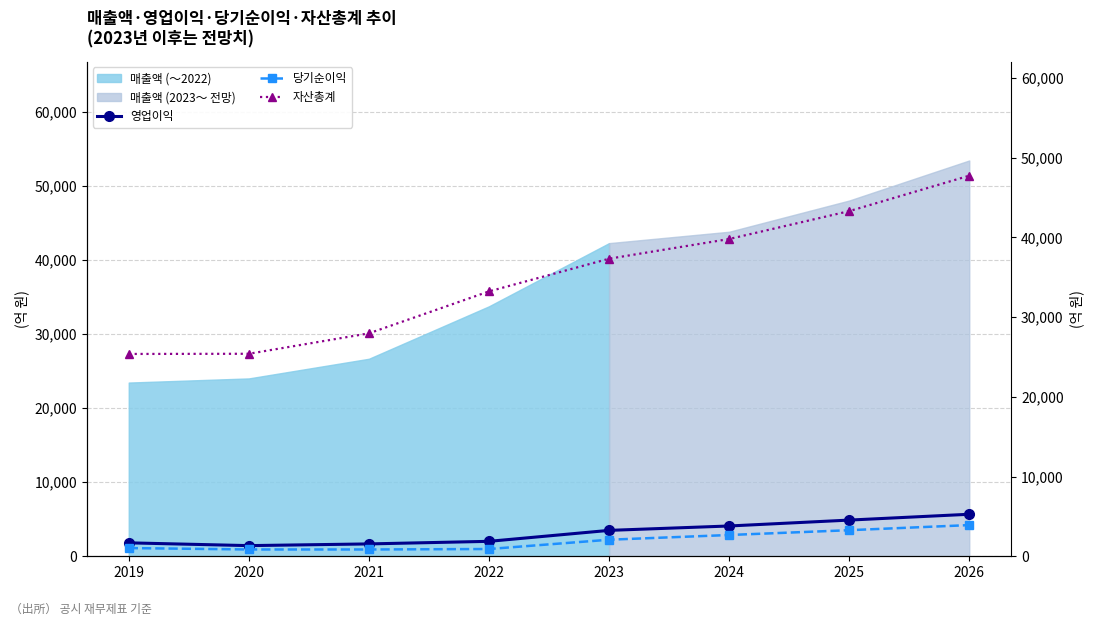

At which category is the sum across all series the highest?

2026